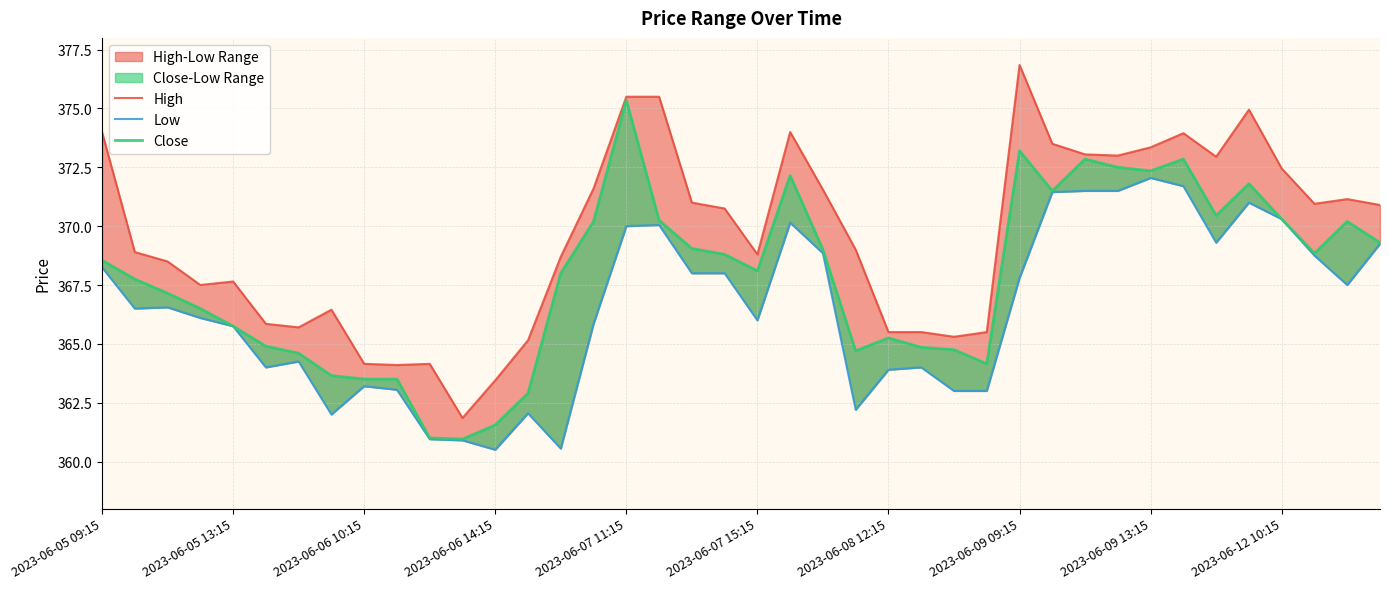

Is the value of Low at 14 greater than the value of High at 31?

No